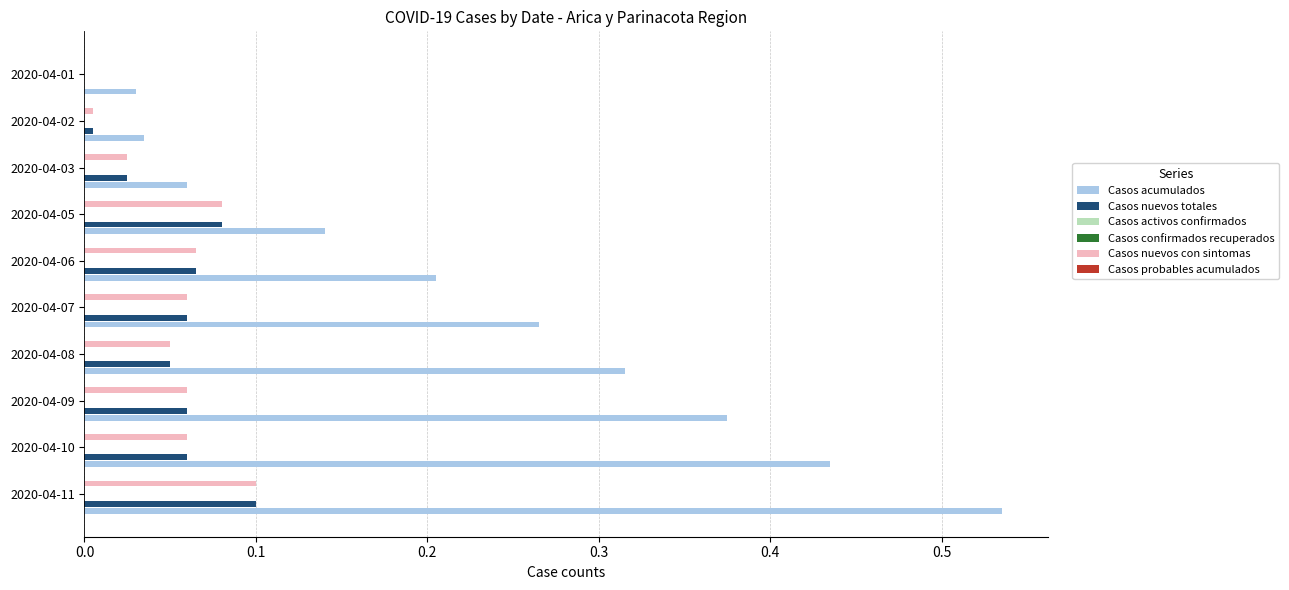

What position from the right is 0.0?

10